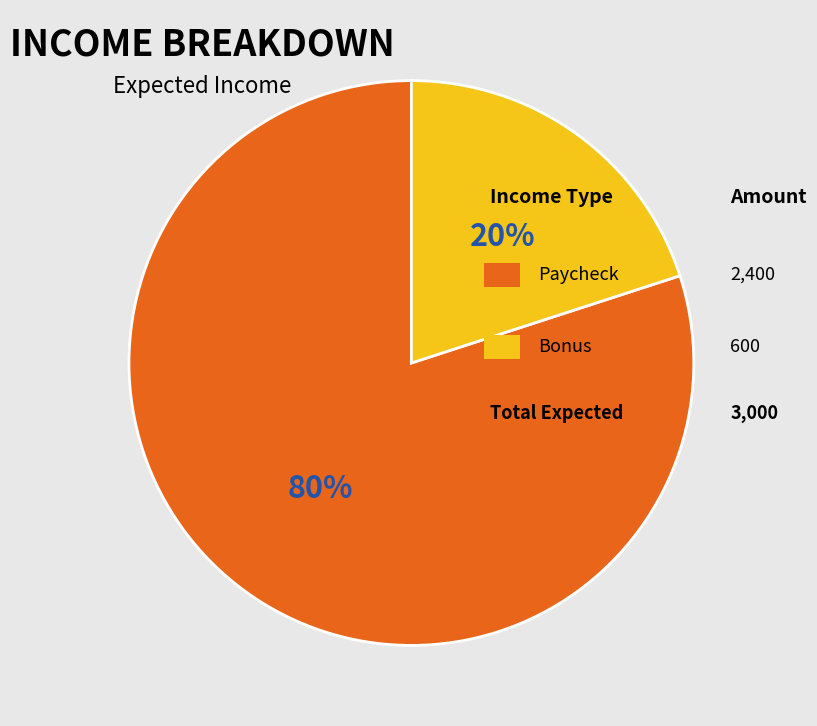

To the nearest percent, what is the difference between the largest and smallest slice percentages?

60%